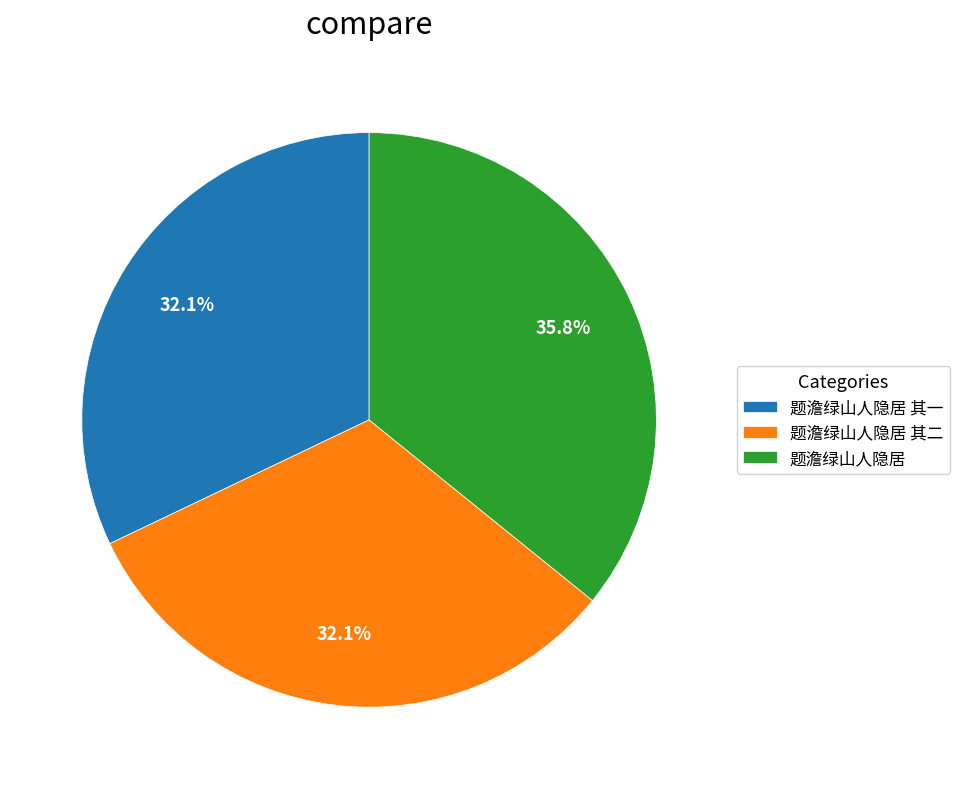

How many slices are in this pie chart?

3